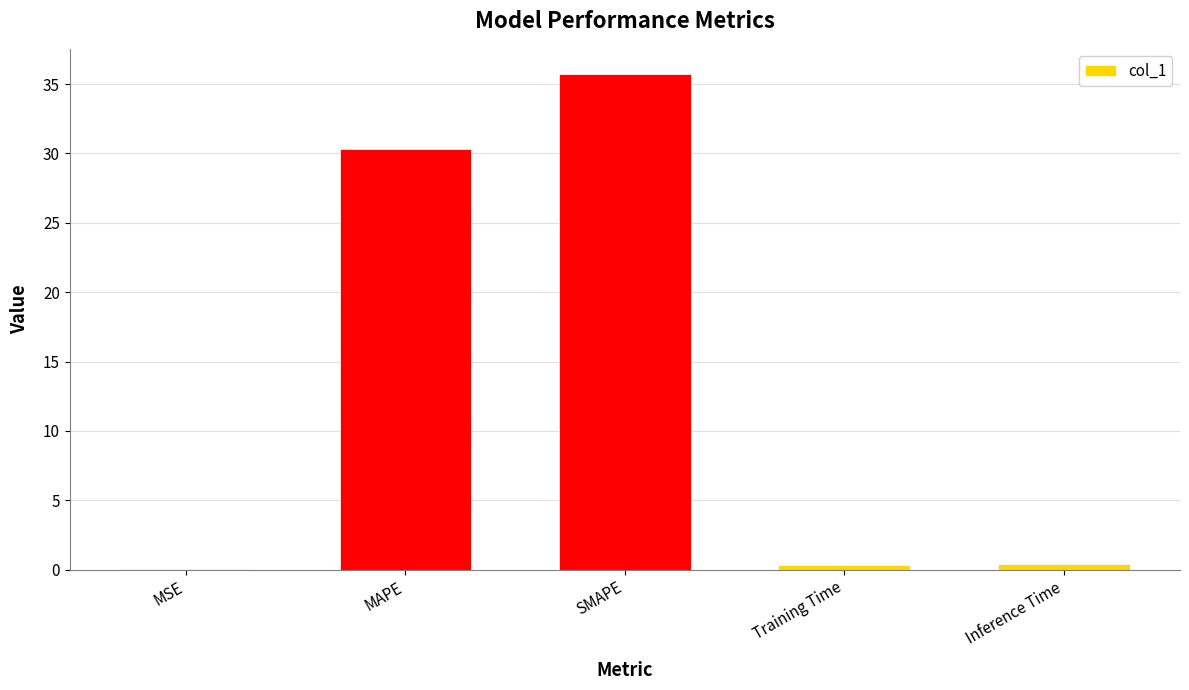

True or false: the data shows 35.8 at SMAPE.

True